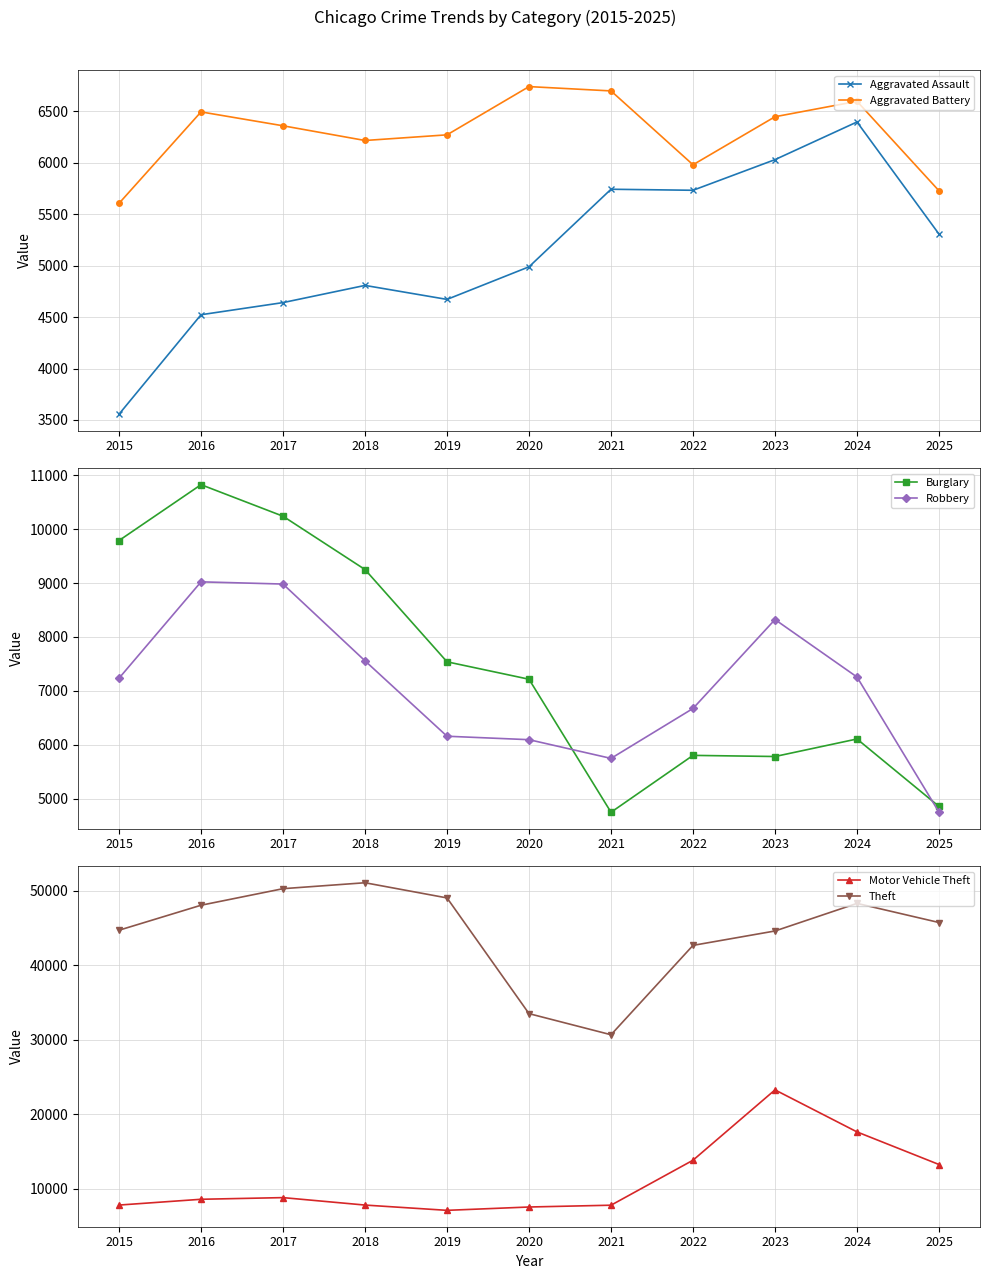

At which category does Robbery reach its first local valley?

2021